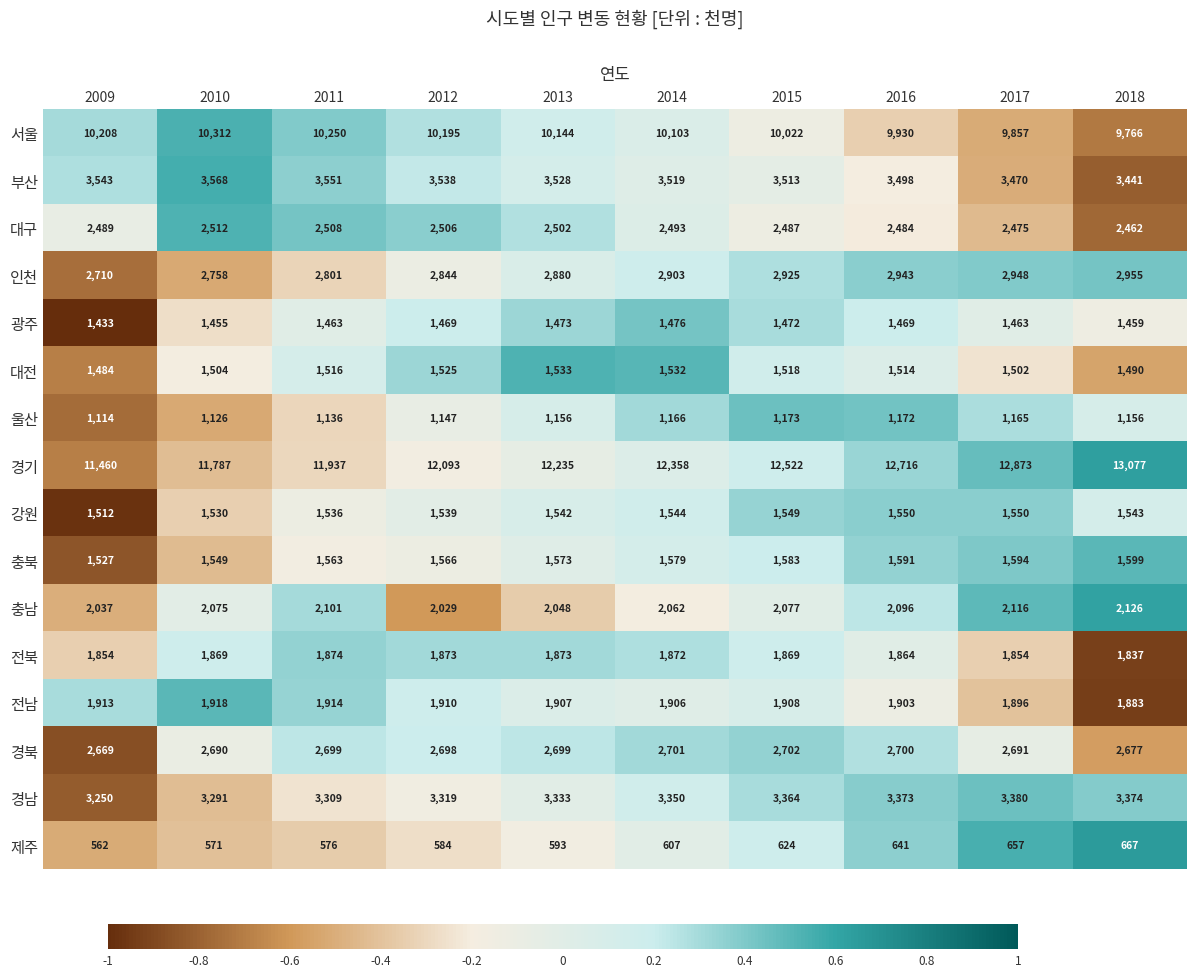

How many values in the 부산 series are below 3528?

5